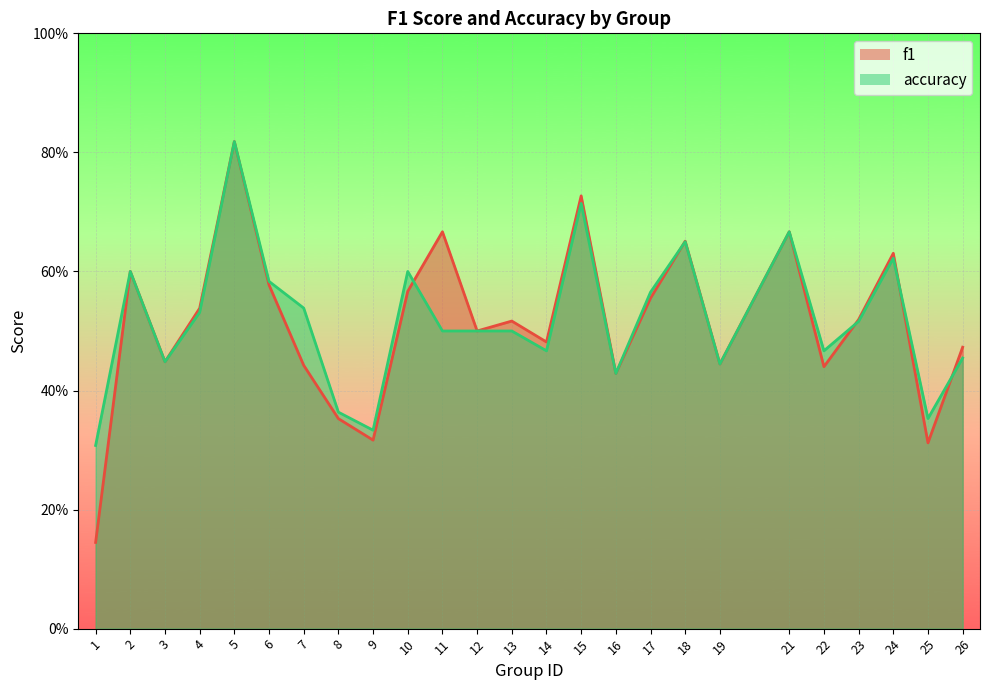

What value does the accuracy series have at 16?

0.4